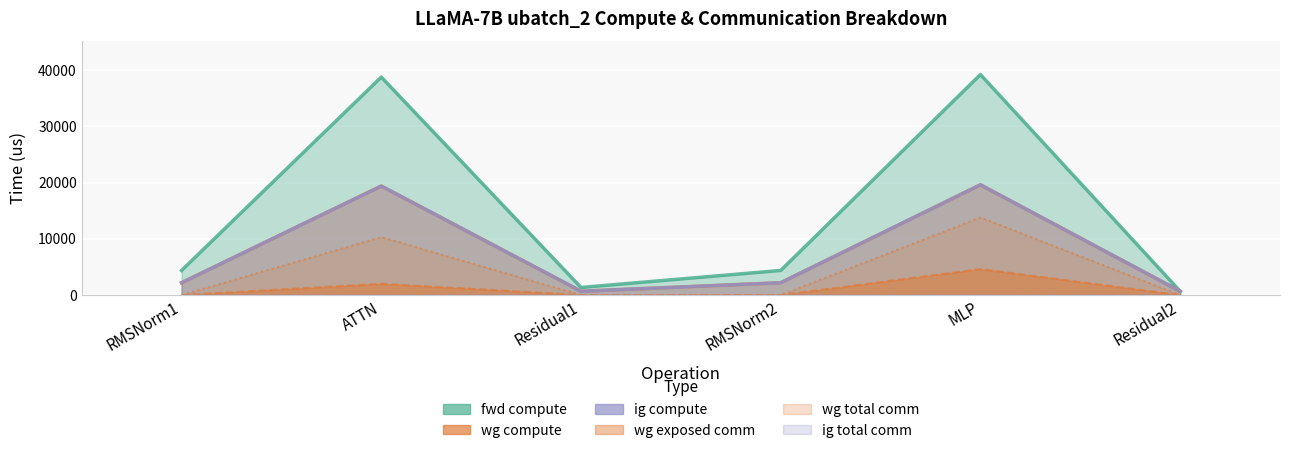

What is the label of the 6th point from the left?

Residual2